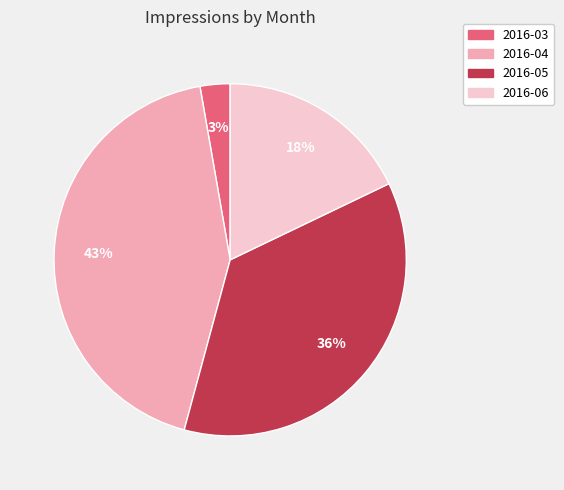

Does any single category account for the majority?

No